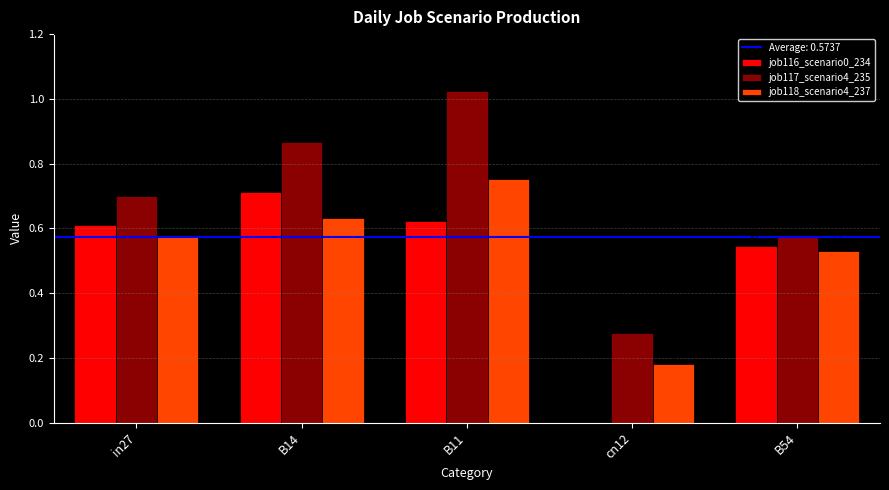

Is the value of job118_scenario4_237 at B14 greater than the value of job117_scenario4_235 at cn12?

Yes